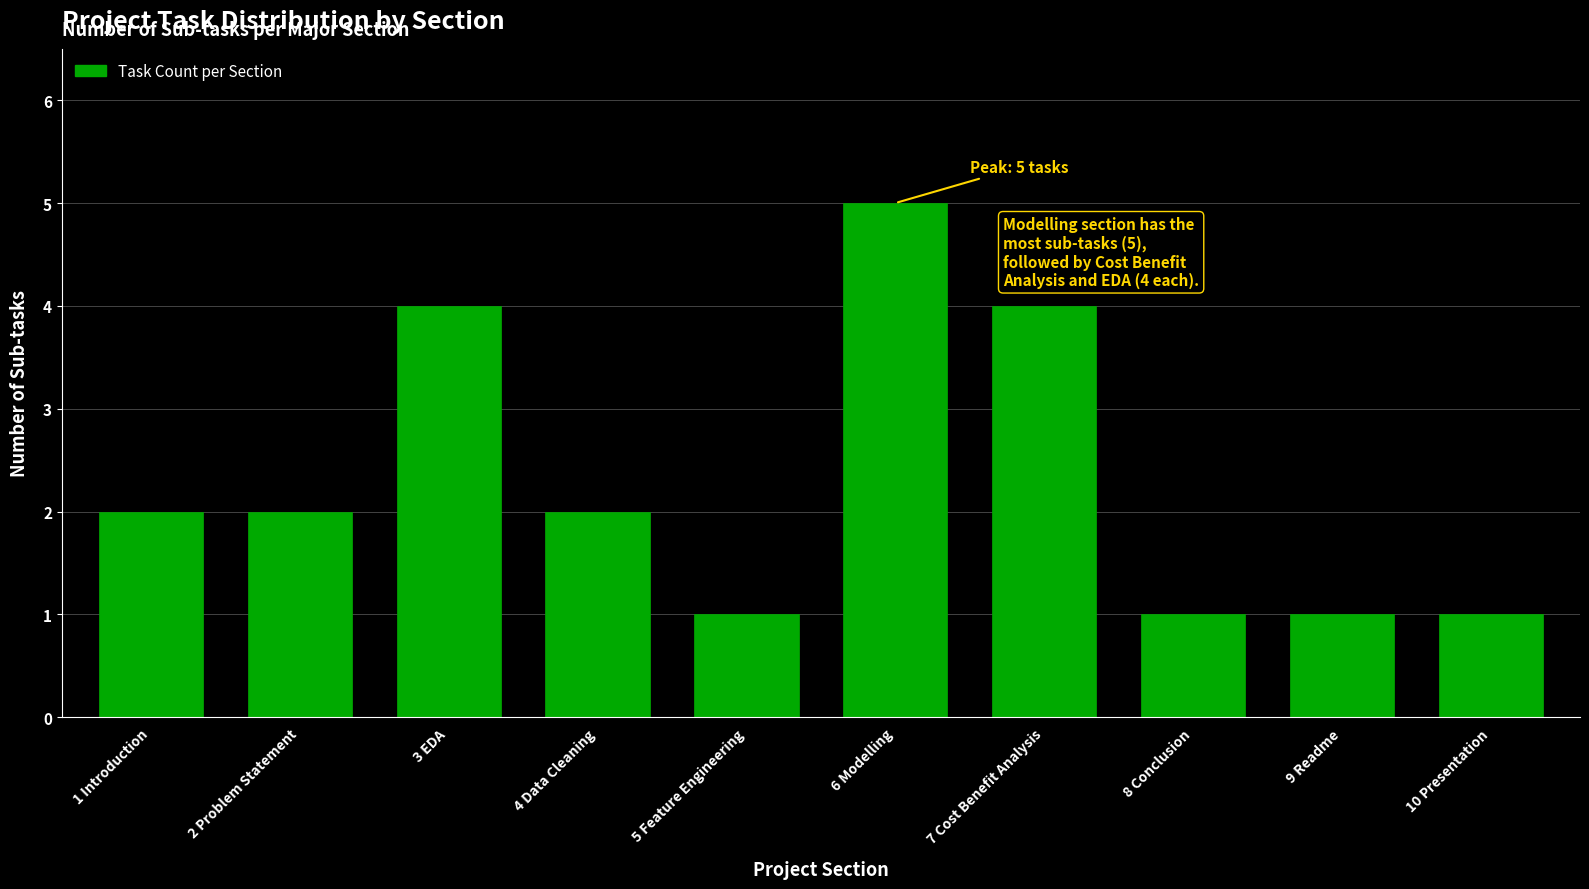

Reading right to left, transcribe all the data shown in this chart.

10 Presentation=1	9 Readme=1	8 Conclusion=1	7 Cost Benefit Analysis=4	6 Modelling=5	5 Feature Engineering=1	4 Data Cleaning=2	3 EDA=4	2 Problem Statement=2	1 Introduction=2